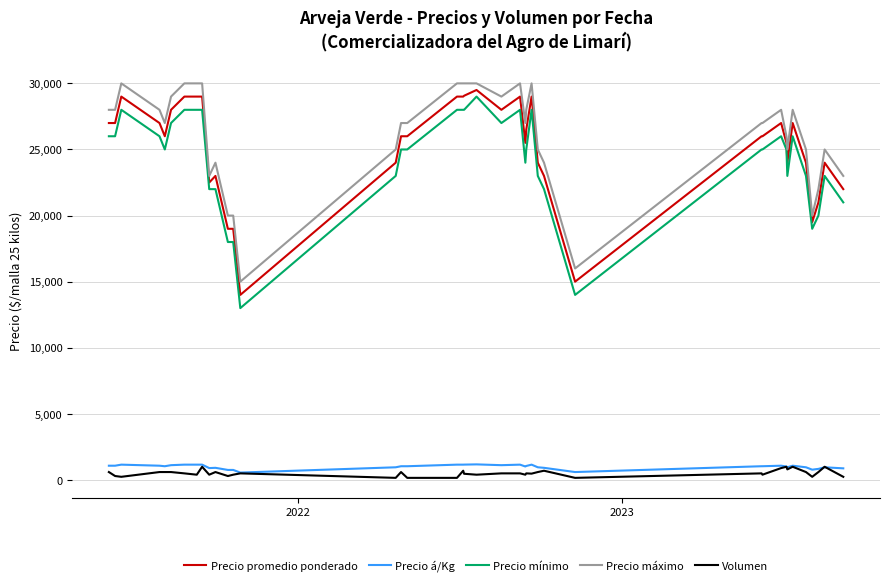

True or false: Precio máximo and Precio á/Kg intersect in this chart.

False